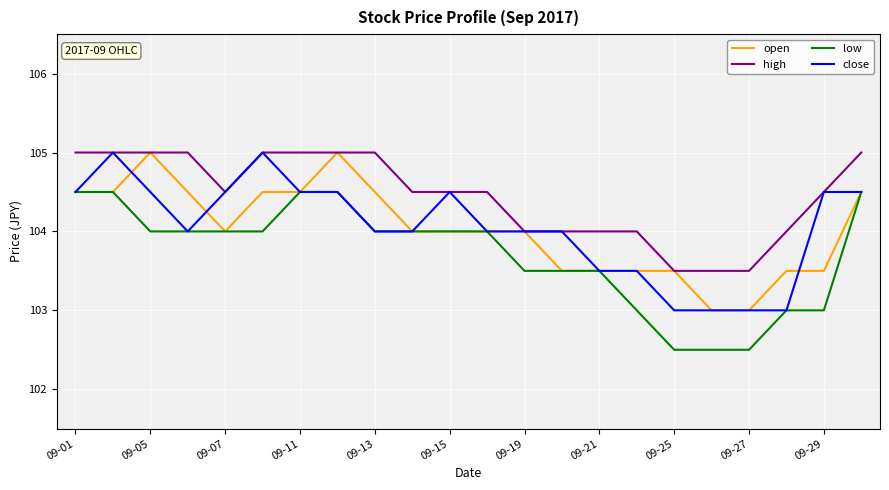

Which series has the largest total across all categories?

high